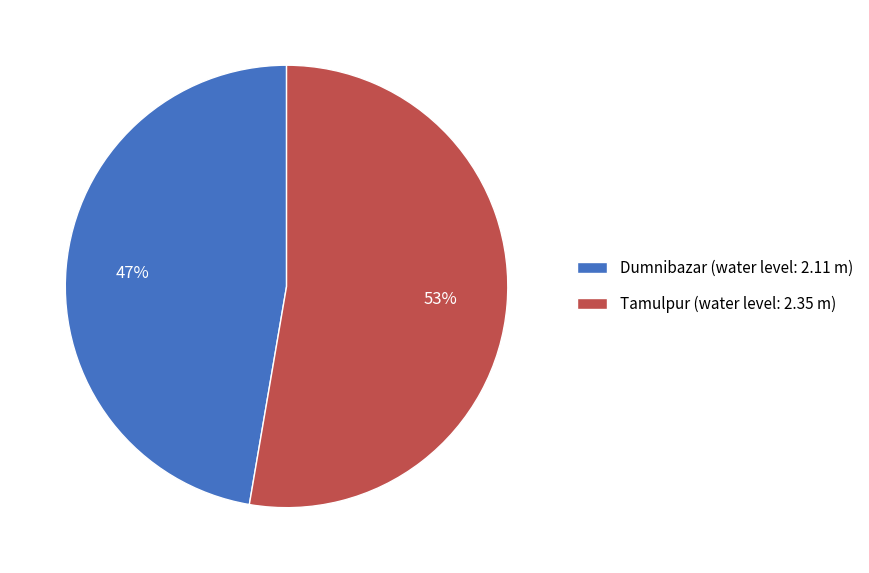

Count the number of slices in the pie.

2